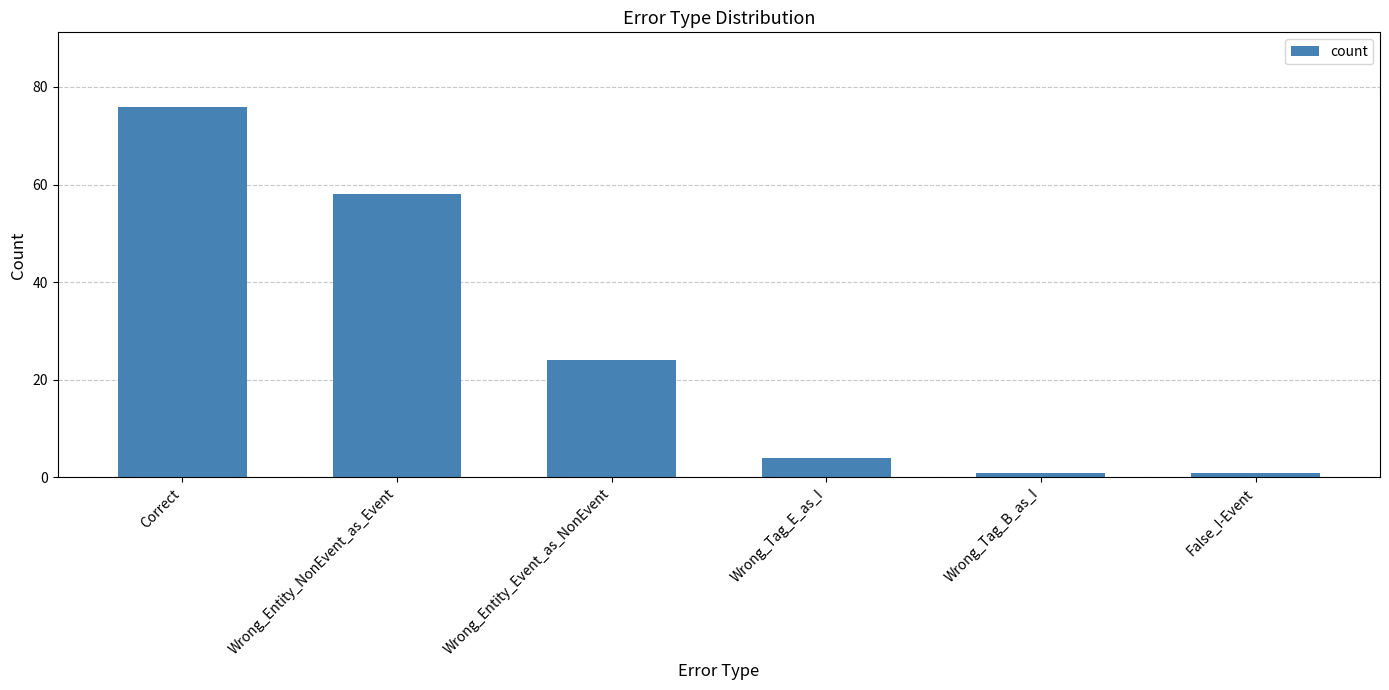

What is the label of the 6th bar from the left?

False_I-Event